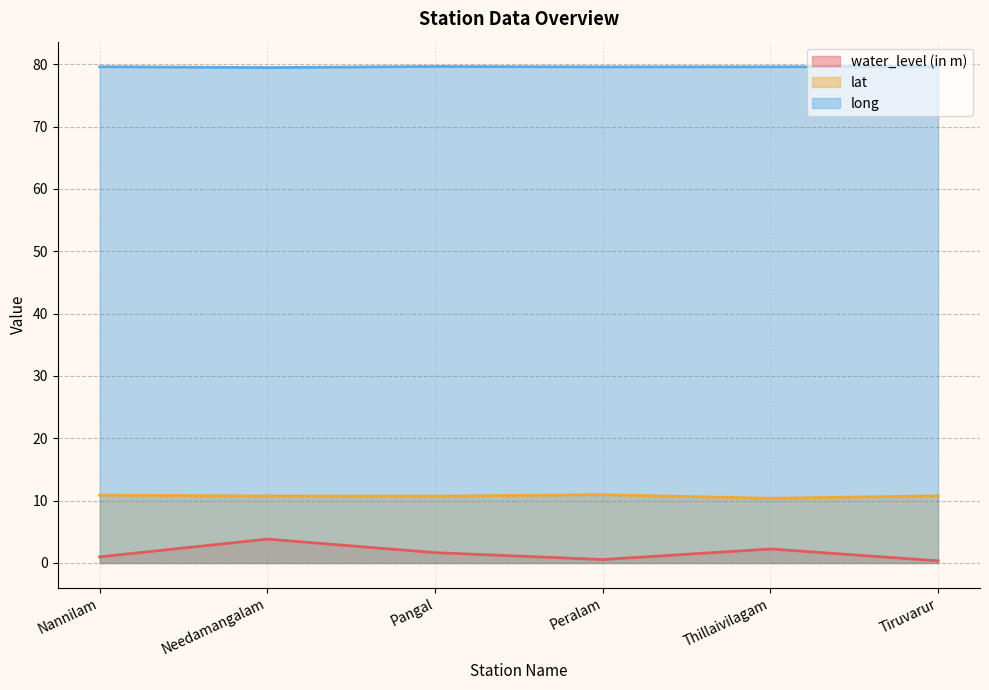

True or false: water_level (in m) has a value of 0.3 at Tiruvarur.

True